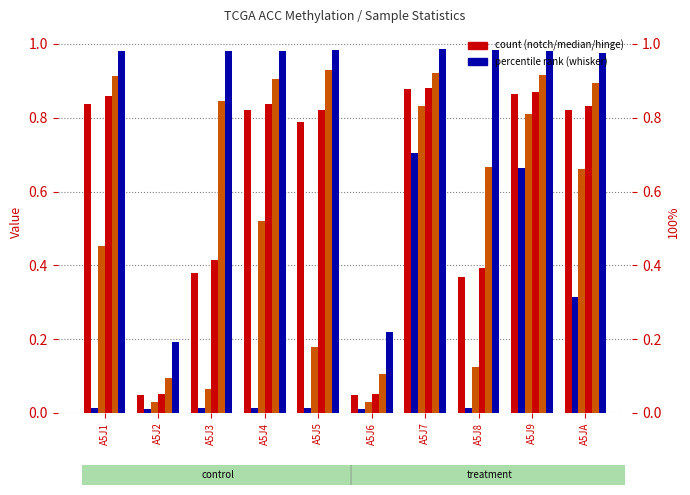

What position from the left is A5JA?

10